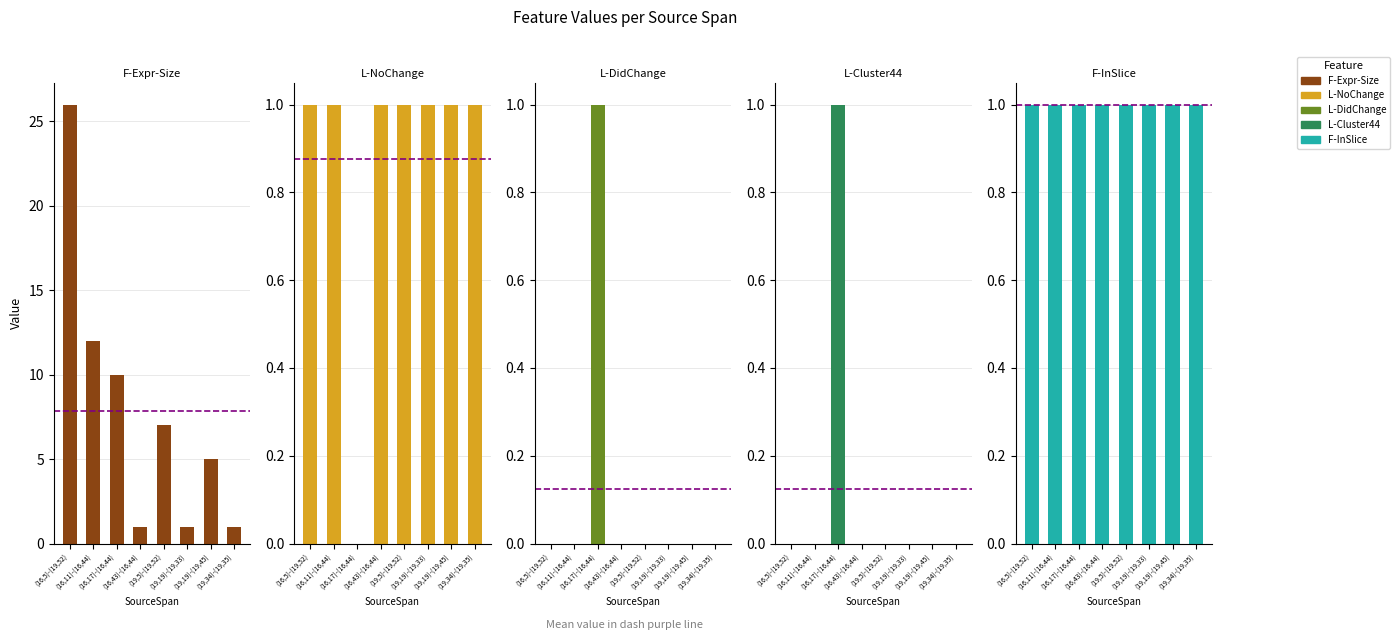

Rank the categories by F-InSlice value from lowest to highest.

(16,5)-(19,52), (16,11)-(16,44), (16,17)-(16,44), (16,43)-(16,44), (19,5)-(19,52), (19,19)-(19,33), (19,19)-(19,45), (19,34)-(19,35)